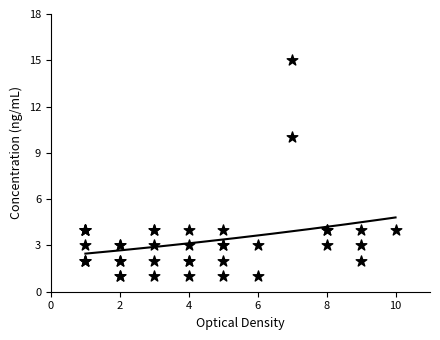

What Y value in the scatter plot is closest to 8?

10